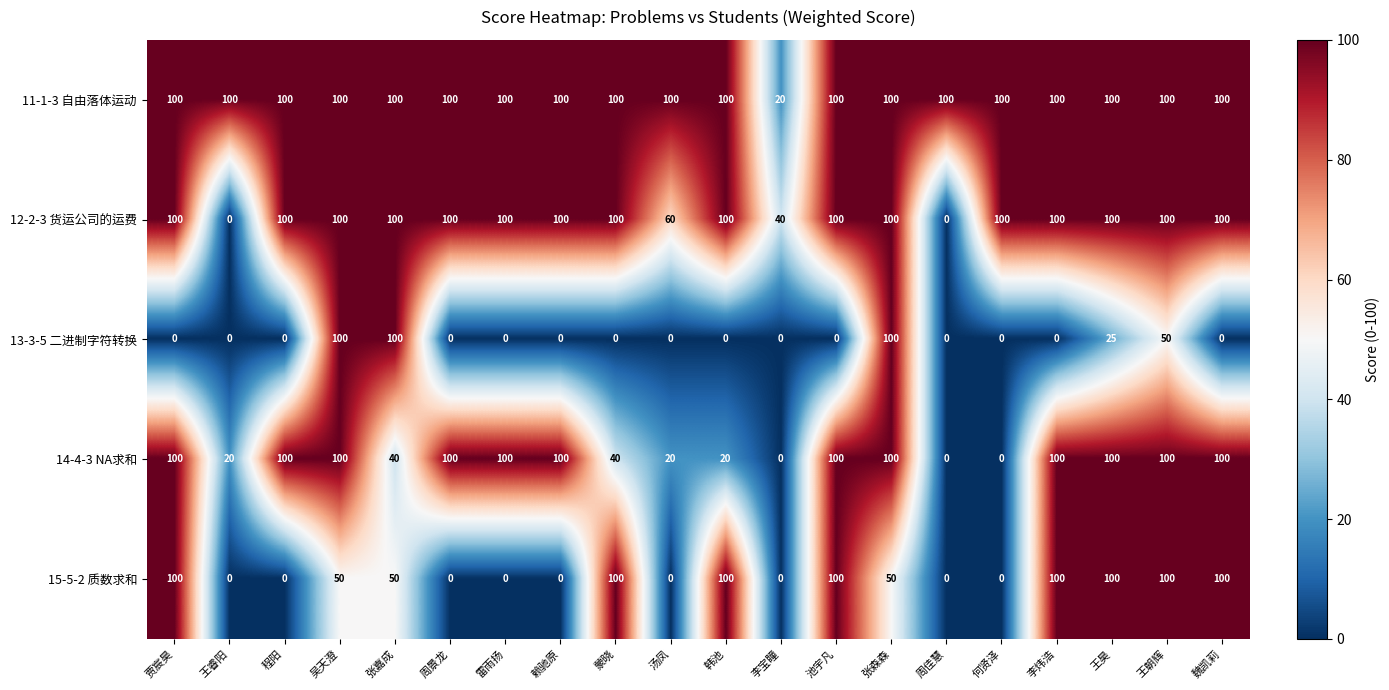

What is the difference between the 15-5-2 质数求和 values at 周景龙 and 张嘉成?

50